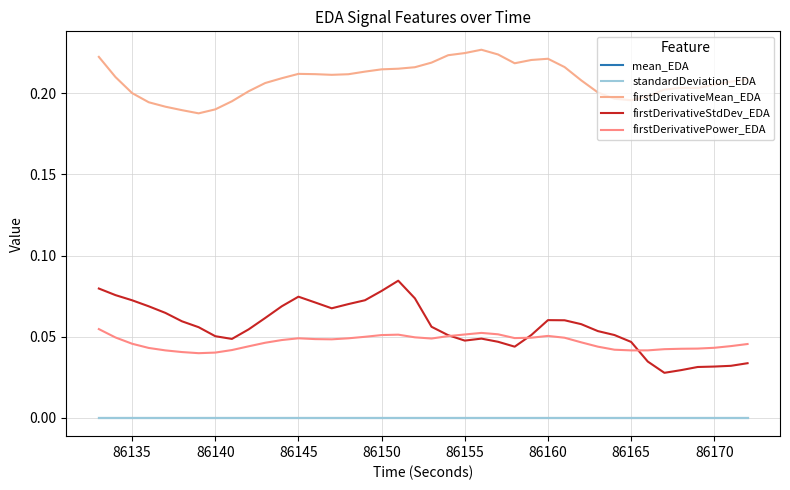

What is the value of the firstDerivativeMean_EDA point at the 40th from the left?

0.2